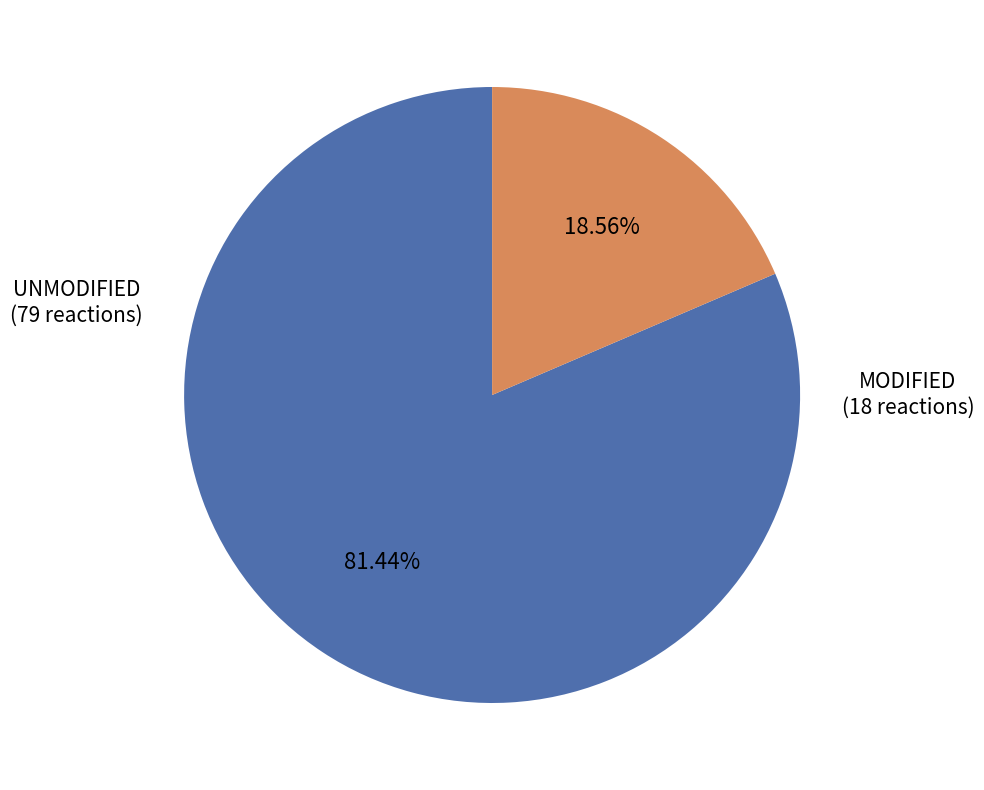

How many slices are in this pie chart?

2